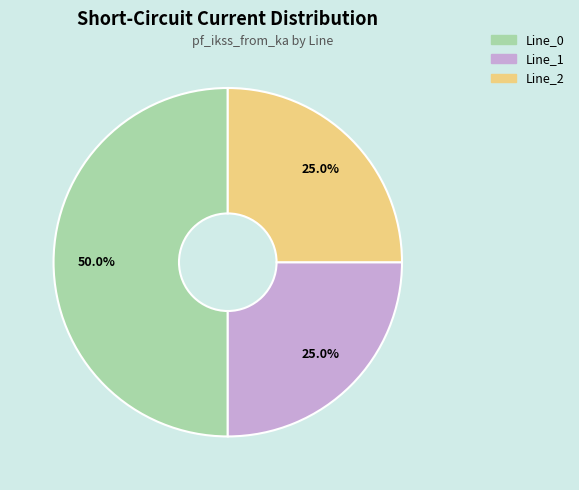

To the nearest percent, what percentage of the pie is Line_1?

25%